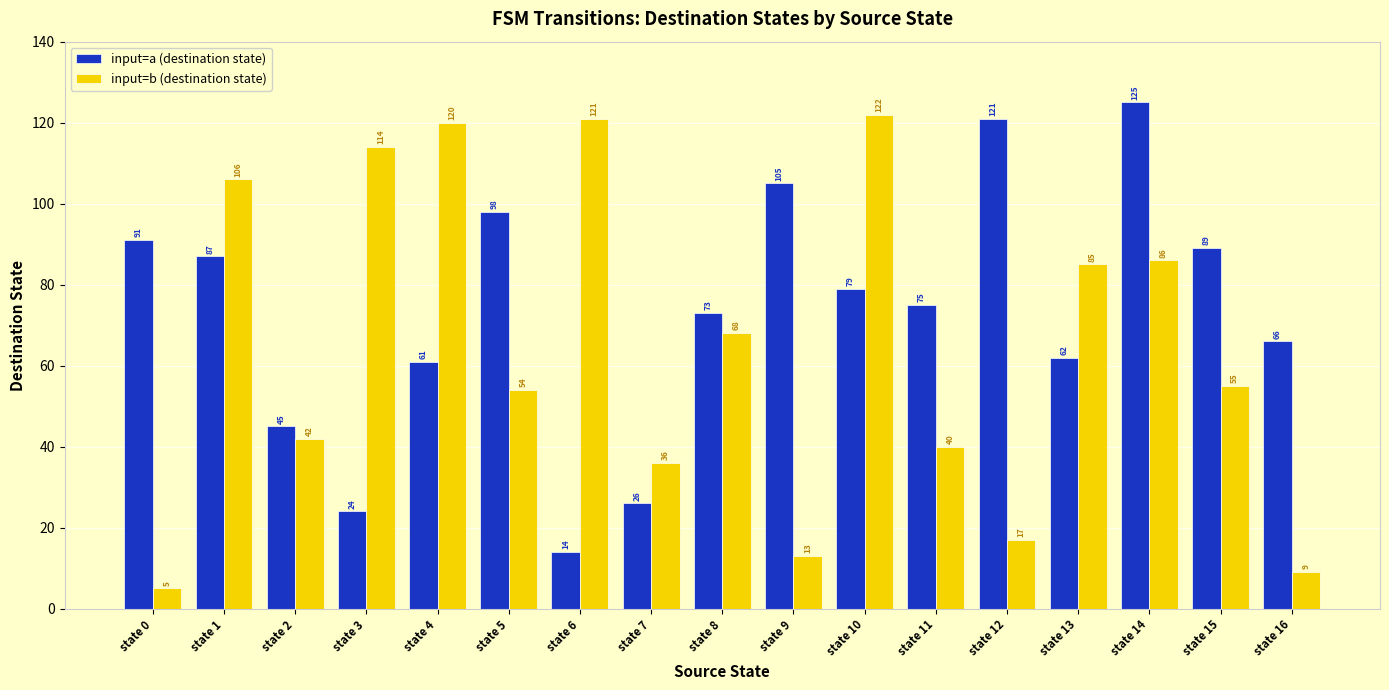

What is the difference between the maximum and minimum values in the input=a (destination state) series?

111